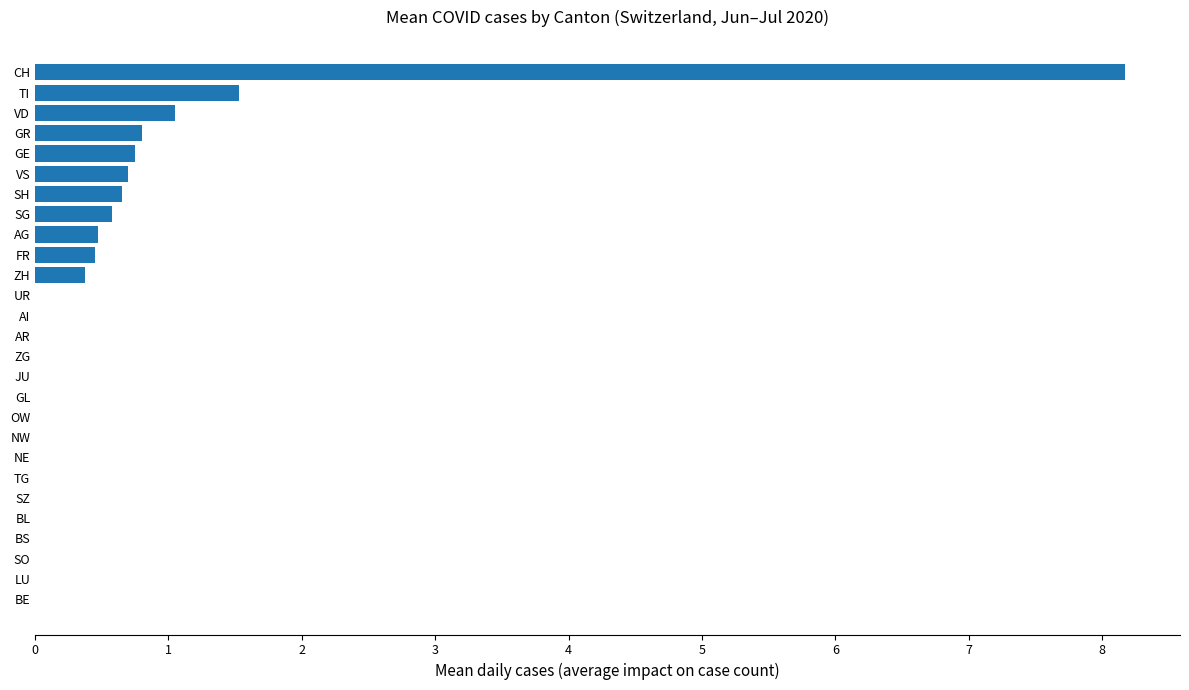

Reading top to bottom, extract all data points from this chart.

CH=8.2	TI=1.5	VD=1.1	GR=0.8	GE=0.8	VS=0.7	SH=0.7	SG=0.6	AG=0.5	FR=0.5	ZH=0.4	UR=0.0	AI=0.0	AR=0.0	ZG=0.0	JU=0.0	GL=0.0	OW=0.0	NW=0.0	NE=0.0	TG=0.0	SZ=0.0	BL=0.0	BS=0.0	SO=0.0	LU=0.0	BE=0.0